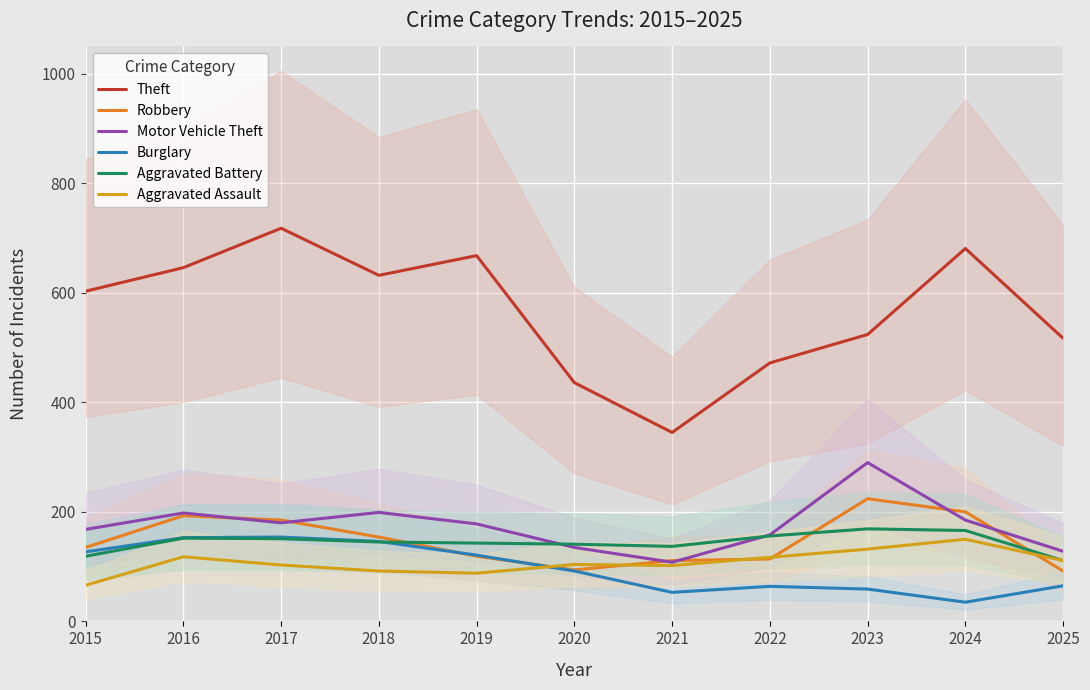

Reading left to right, what are all the values shown in this chart?

Theft: 2015=603	2016=646	2017=718	2018=632	2019=668	2020=436	2021=345	2022=472	2023=524	2024=681	2025=517
Robbery: 2015=135	2016=193	2017=185	2018=154	2019=119	2020=94	2021=111	2022=114	2023=224	2024=200	2025=92
Motor Vehicle Theft: 2015=168	2016=198	2017=180	2018=199	2019=178	2020=135	2021=108	2022=158	2023=290	2024=185	2025=128
Burglary: 2015=127	2016=153	2017=154	2018=146	2019=121	2020=92	2021=53	2022=64	2023=59	2024=35	2025=65
Aggravated Battery: 2015=119	2016=152	2017=151	2018=145	2019=143	2020=141	2021=137	2022=156	2023=169	2024=166	2025=111
Aggravated Assault: 2015=66	2016=118	2017=103	2018=92	2019=88	2020=104	2021=102	2022=117	2023=132	2024=150	2025=111